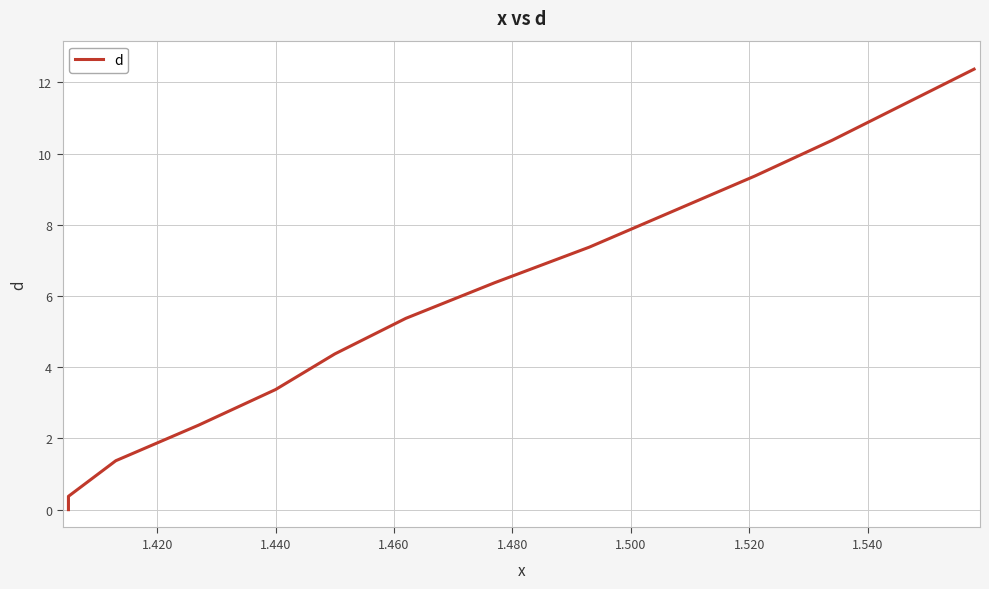

What is the greatest value displayed?

12.4